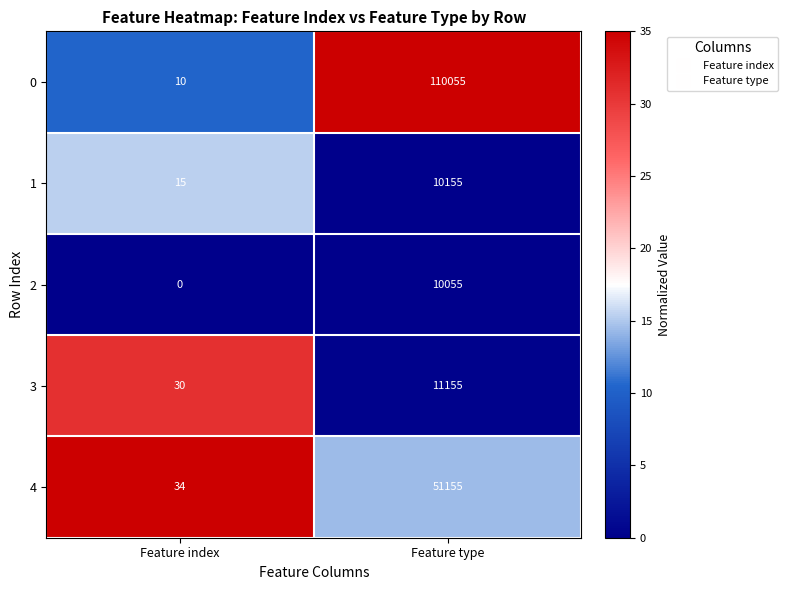

Which category has the highest value across all series?

Feature type